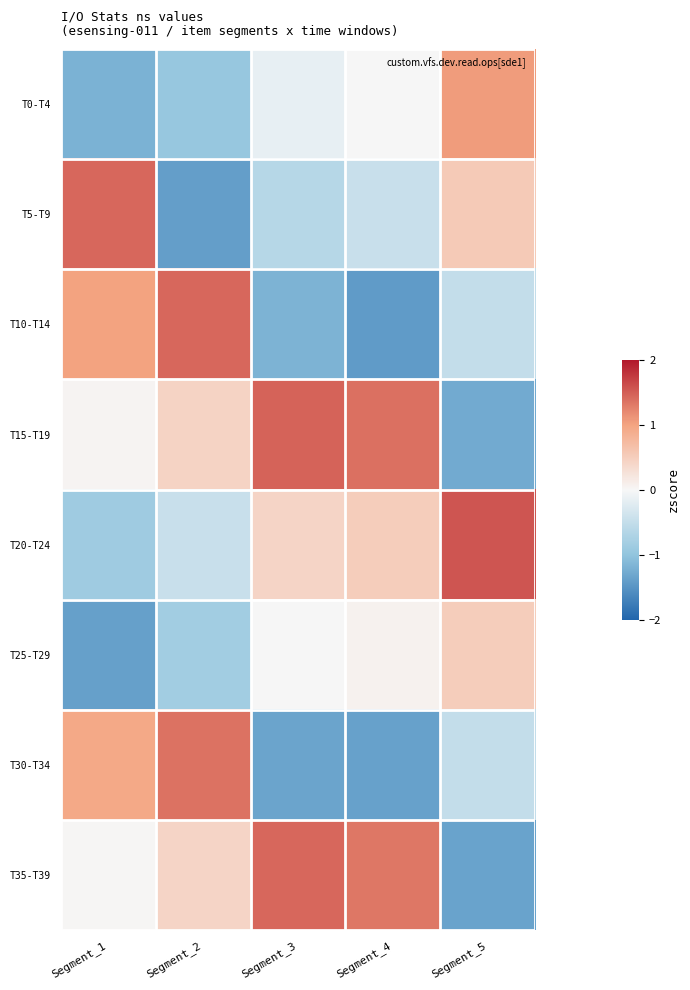

Rank the series at Segment_2 from highest to lowest value.

T10-T14, T30-T34, T15-T19, T35-T39, T20-T24, T25-T29, T0-T4, T5-T9